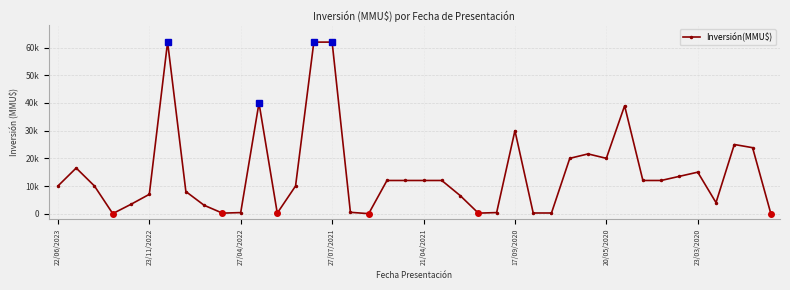

Is this an area chart (filled region under the line)?

No